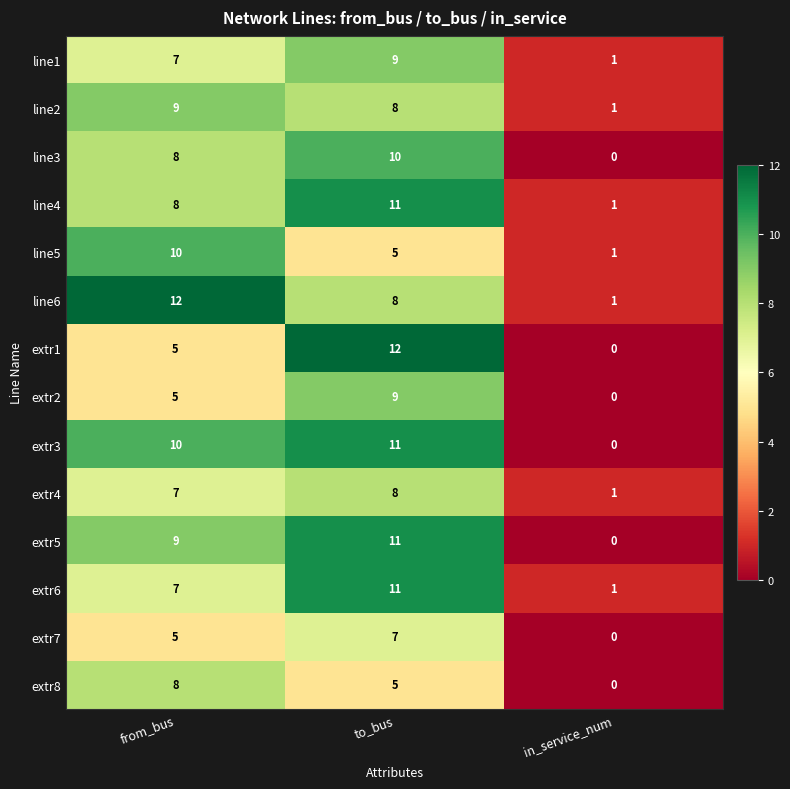

Which series changed the most between from_bus and to_bus?

extr1